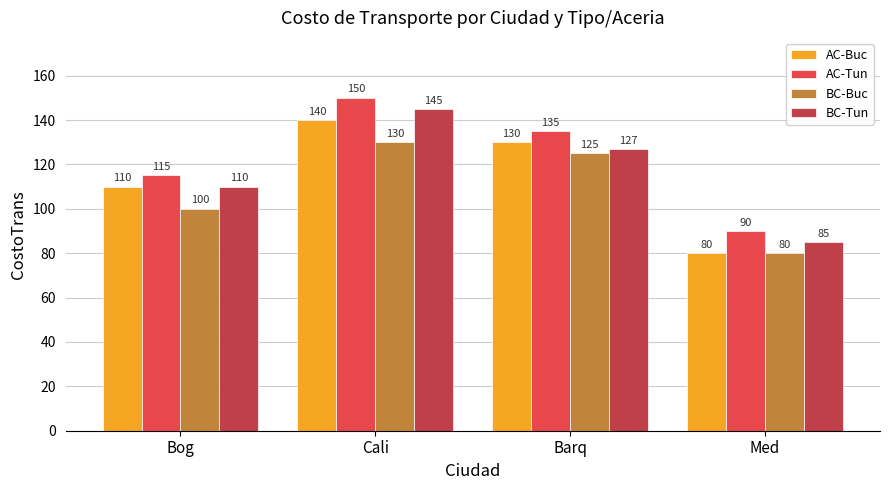

What is the spread (max minus min) of values at Barq?

10